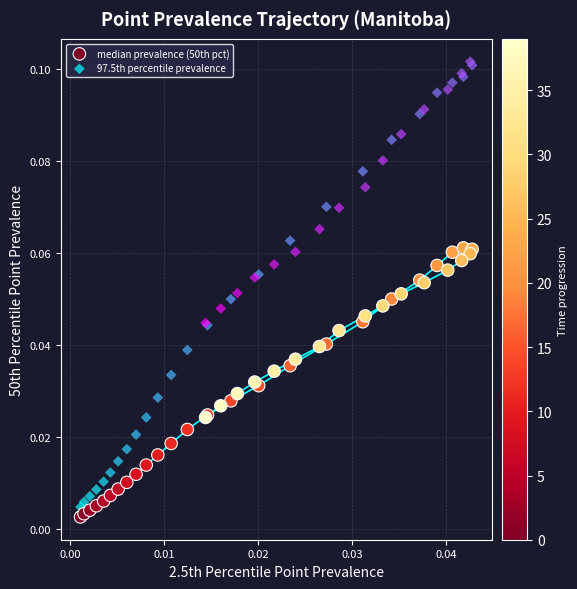

Which series contains the highest Y value?

97.5th percentile prevalence